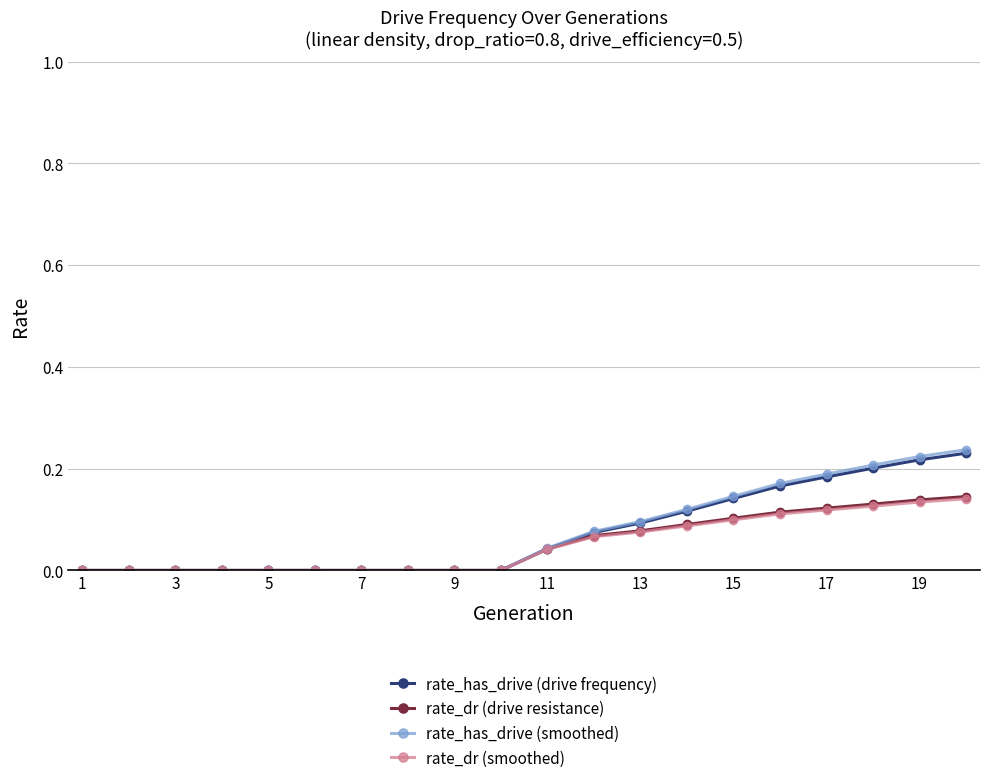

Which series has the widest spread of values?

rate_has_drive (smoothed)